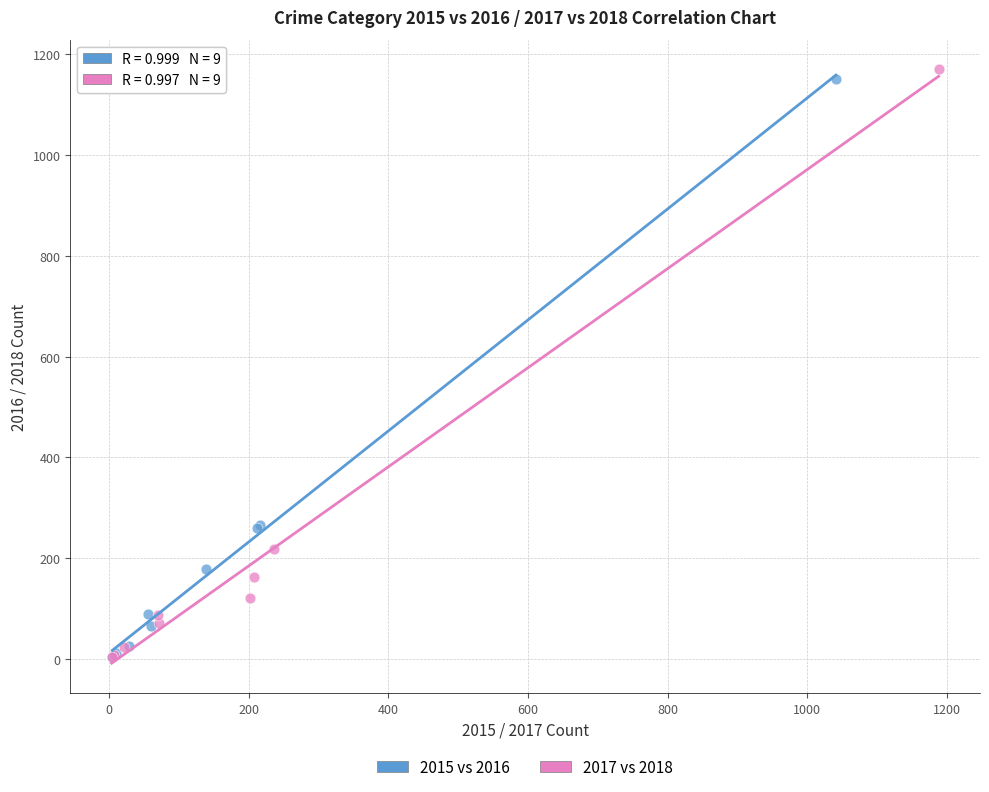

Which series has the largest Y range (max minus min)?

2017 vs 2018